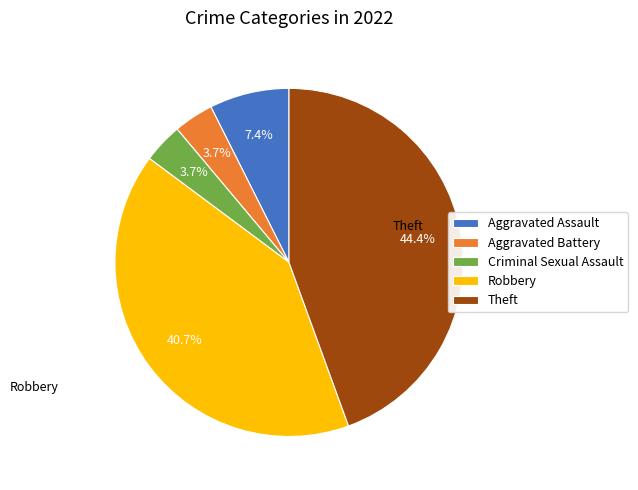

Which slice is the largest?

Theft